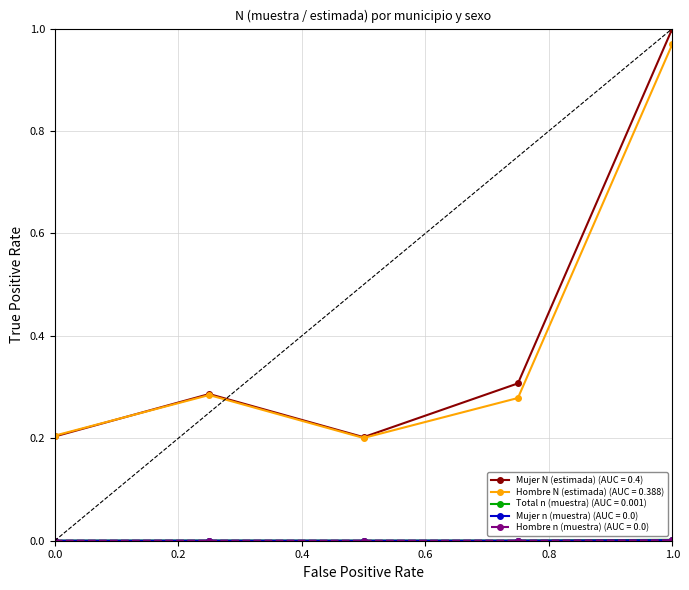

Which series has the widest spread of values?

Mujer N (estimada) (AUC = 0.4)